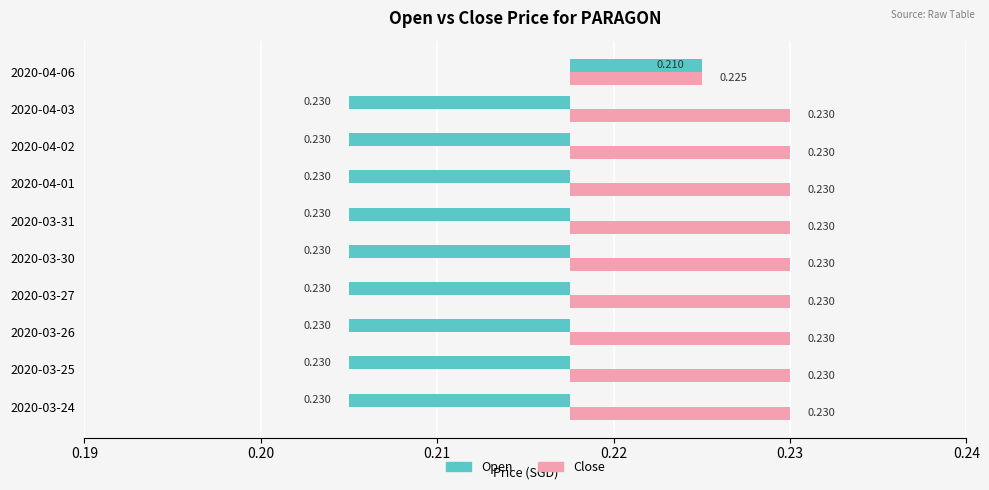

Which series has the largest total across all categories?

close